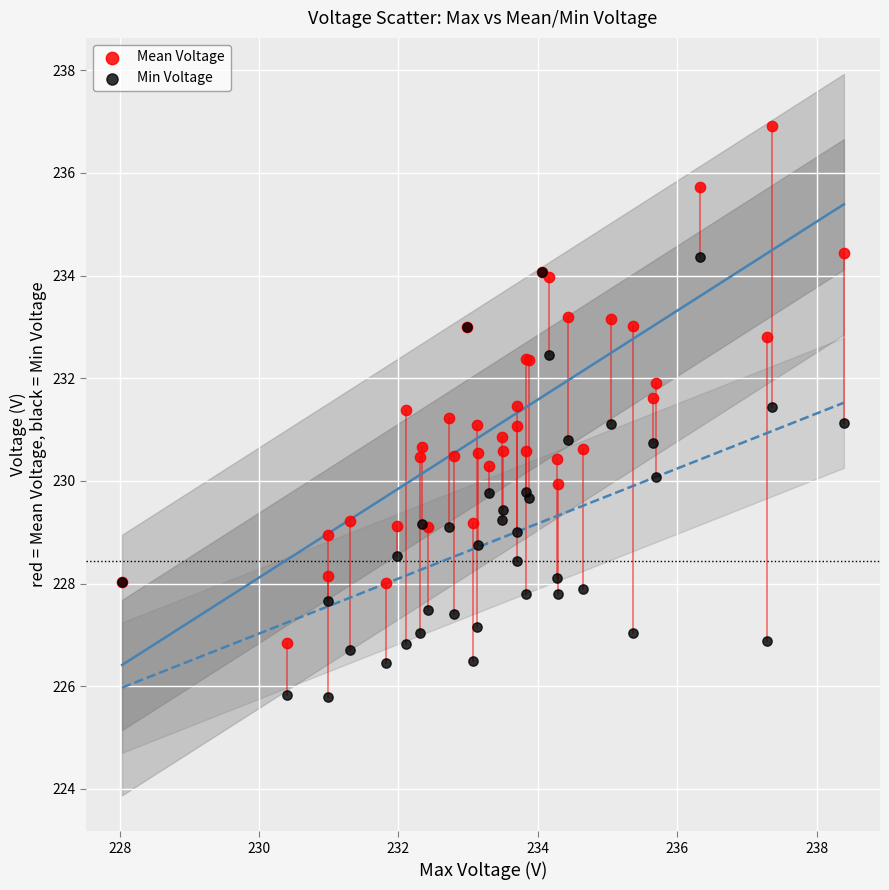

Which series reaches the minimum Y coordinate?

Min Voltage